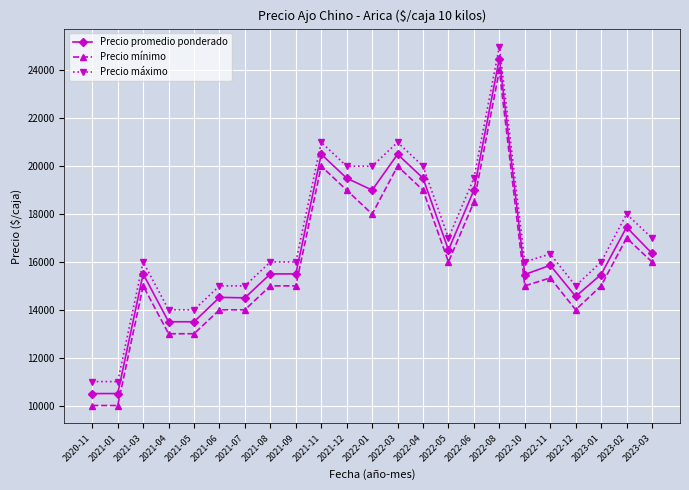

True or false: Precio mínimo has more than 0 points higher than both neighbors.

True